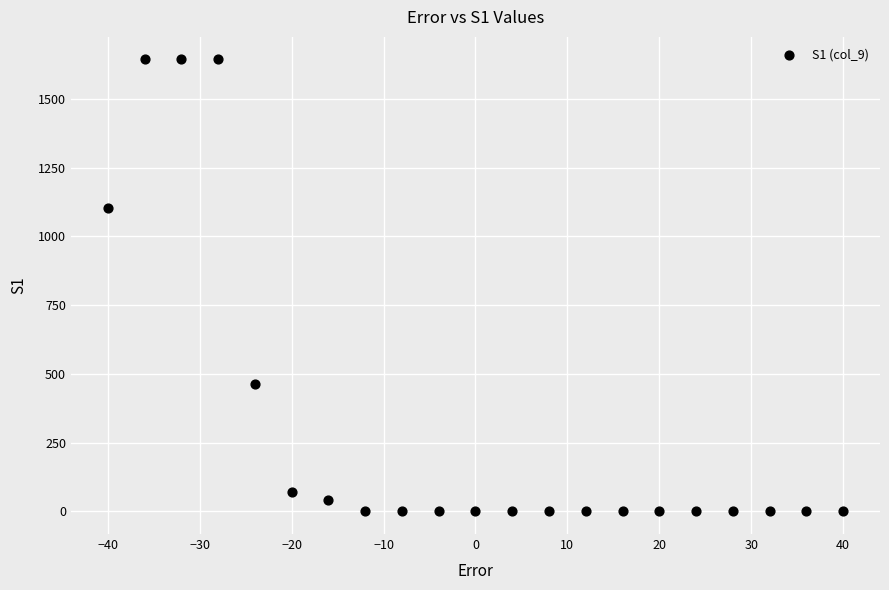

What is the range of X values (max minus min)?

80.0